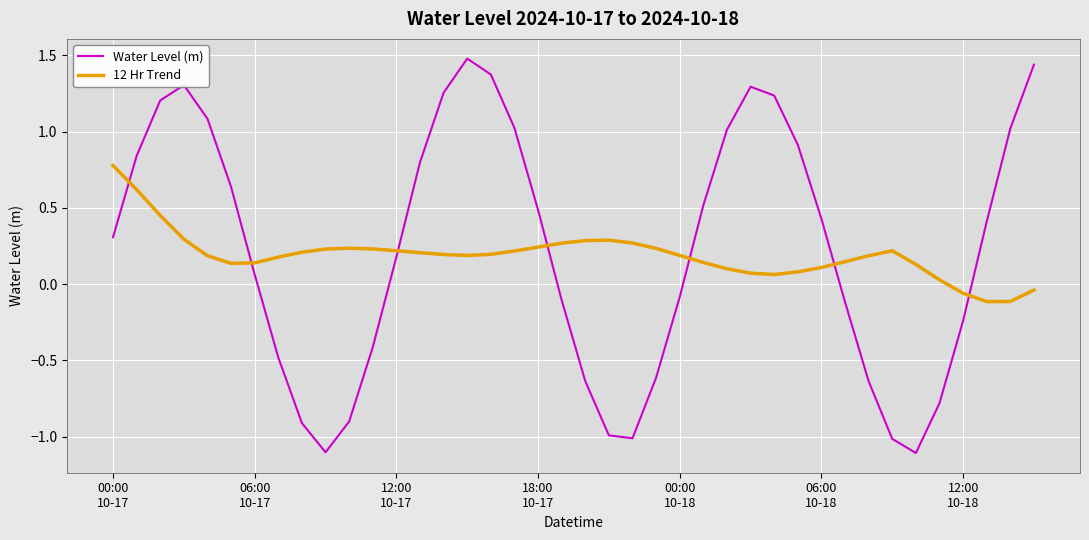

Which series has the largest total across all categories?

Water Level (m)